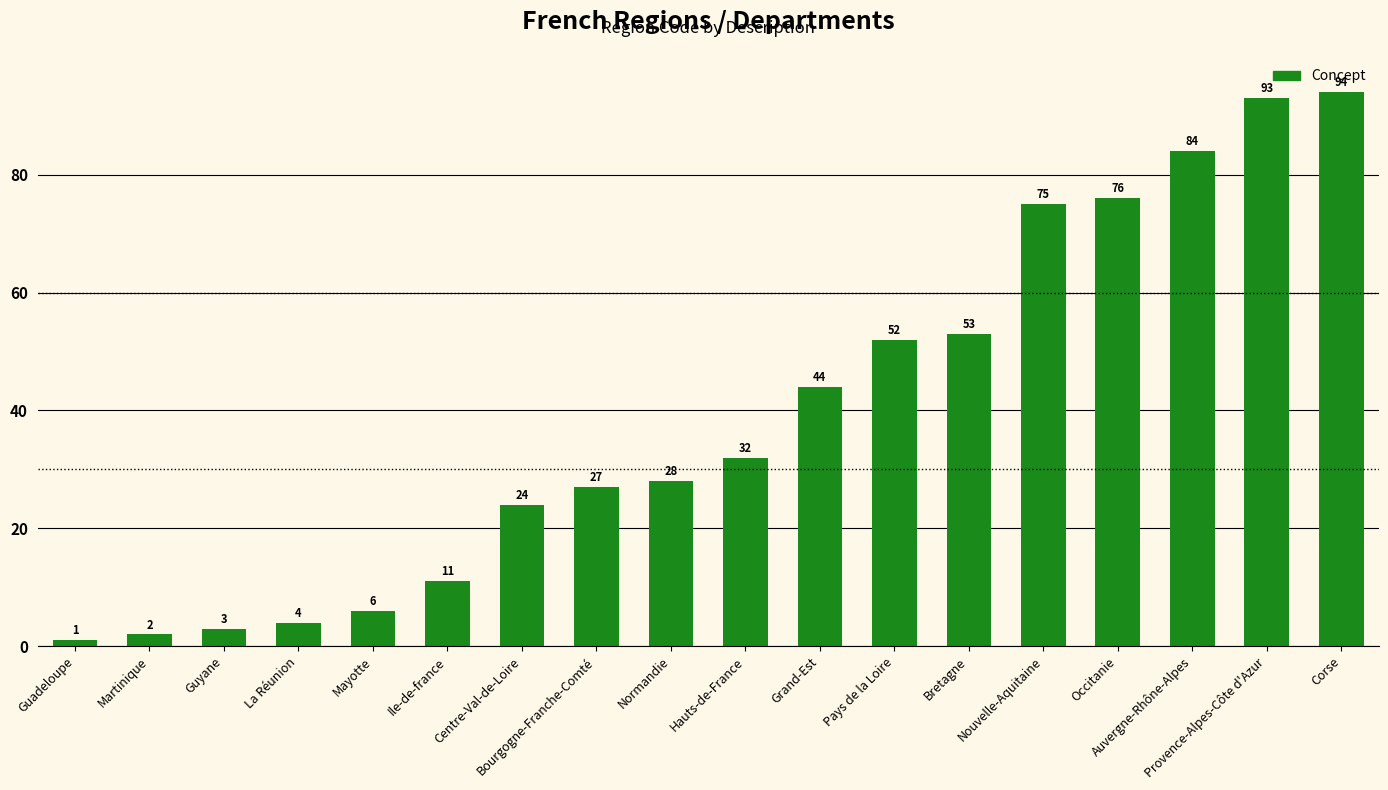

List the labels in order of value, smallest first.

Guadeloupe, Martinique, Guyane, La Réunion, Mayotte, Ile-de-france, Centre-Val-de-Loire, Bourgogne-Franche-Comté, Normandie, Hauts-de-France, Grand-Est, Pays de la Loire, Bretagne, Nouvelle-Aquitaine, Occitanie, Auvergne-Rhône-Alpes, Provence-Alpes-Côte d'Azur, Corse